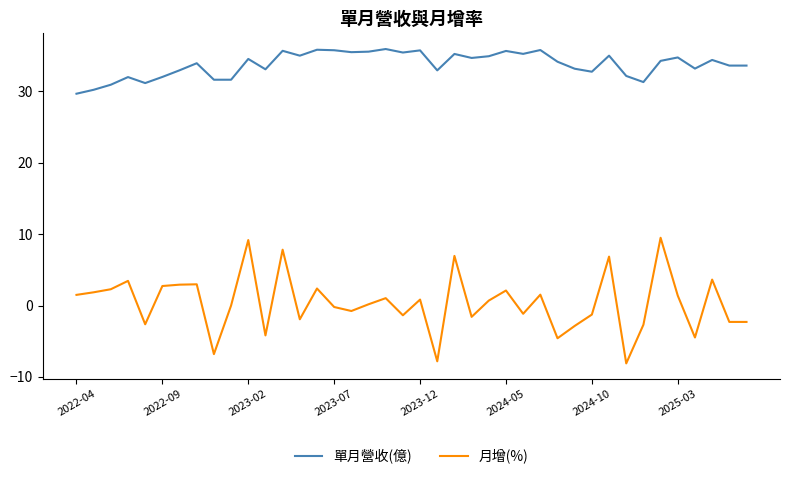

Which series has the largest total across all categories?

單月營收(億)